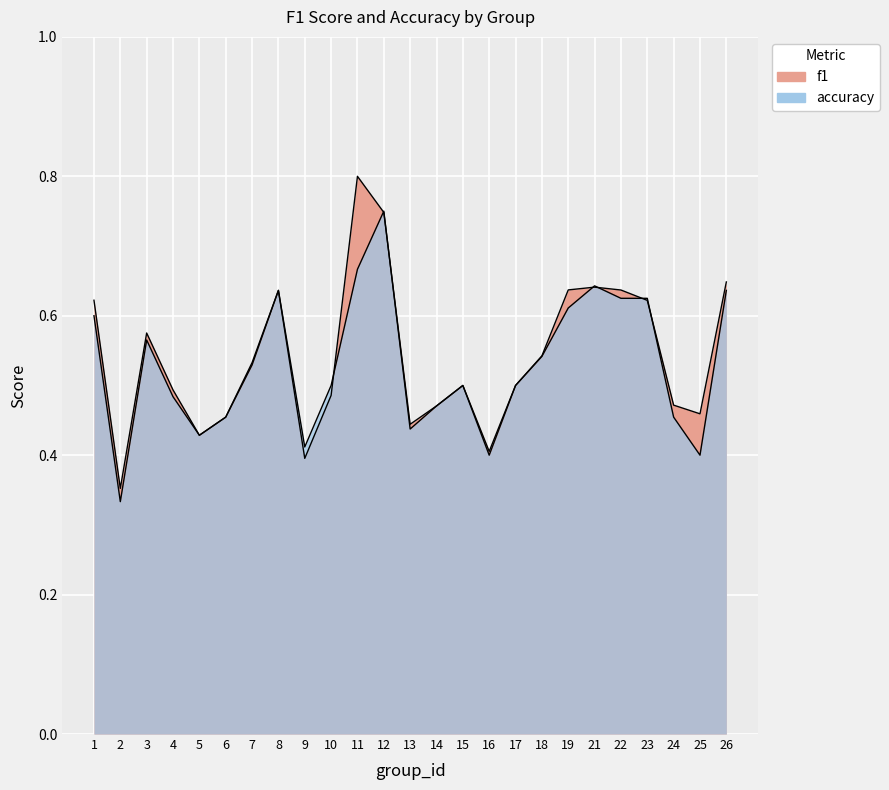

How many accuracy values are between 0 and 1?

25